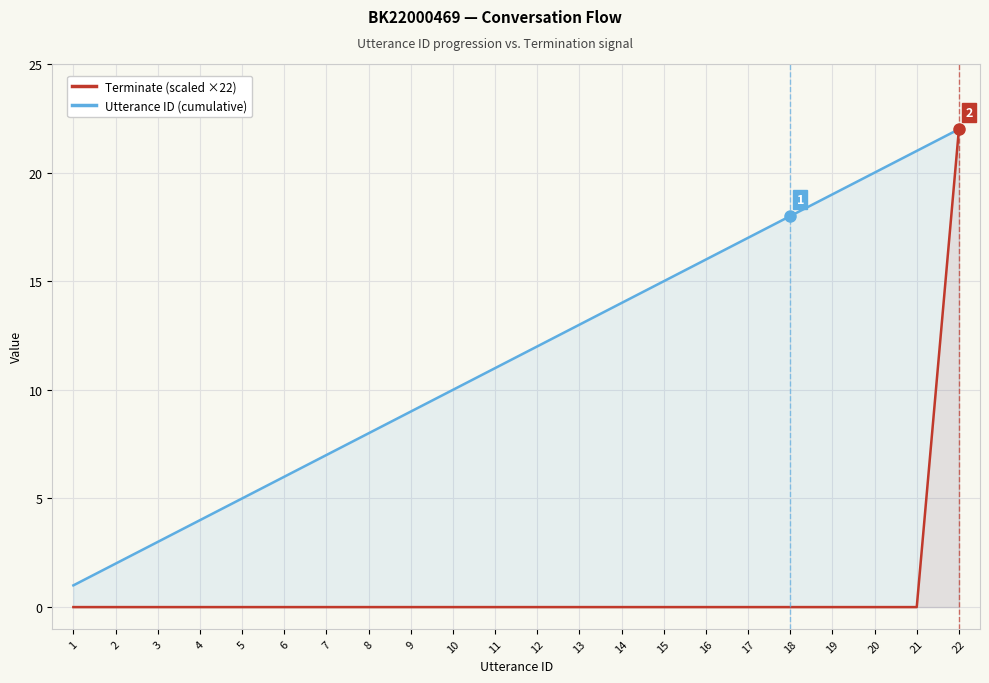

What is the difference between the highest and lowest values at 5?

5